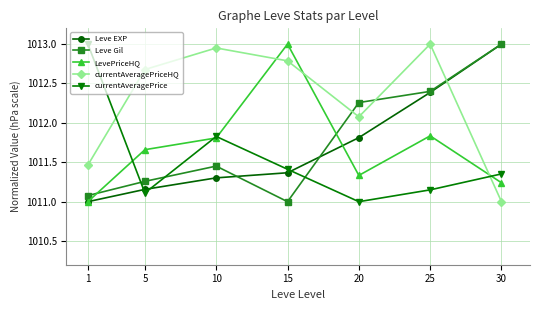

Between 20 and 30, which series saw the biggest shift?

Leve EXP